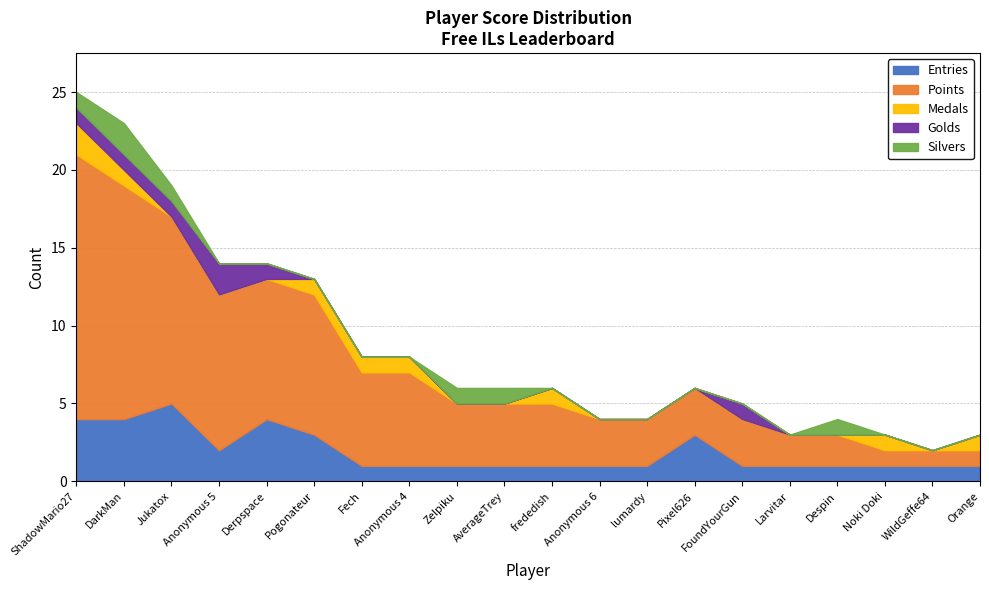

Reading right to left, transcribe all the data shown in this chart.

Entries: 1	1	1	1	1	1	3	1	1	1	1	1	1	1	3	4	2	5	4	4
Points: 1	1	1	2	2	3	3	3	3	4	4	4	6	6	9	9	10	12	15	17
Medals: 1	0	1	0	0	0	0	0	0	1	0	0	1	1	1	0	0	0	1	2
Golds: 0	0	0	0	0	1	0	0	0	0	0	0	0	0	0	1	2	1	1	1
Silvers: 0	0	0	1	0	0	0	0	0	0	1	1	0	0	0	0	0	1	2	1